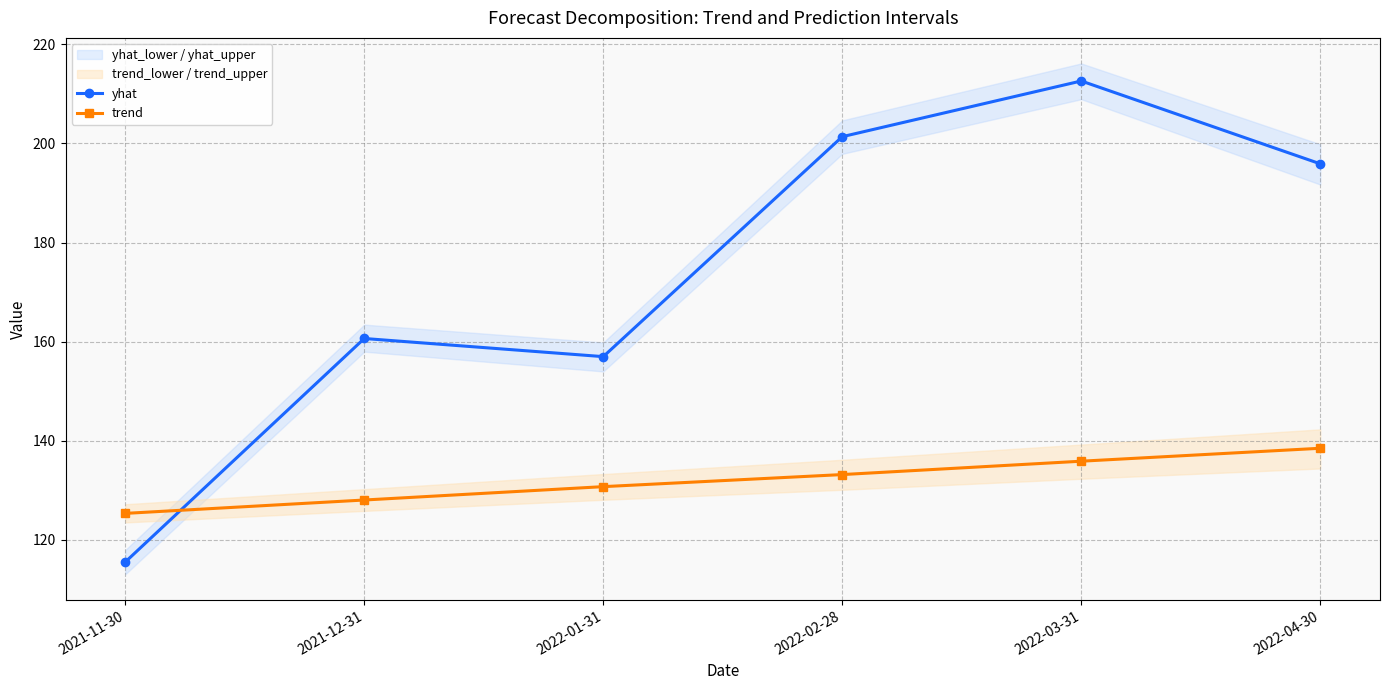

Where is the first local maximum for yhat?

2021-12-31